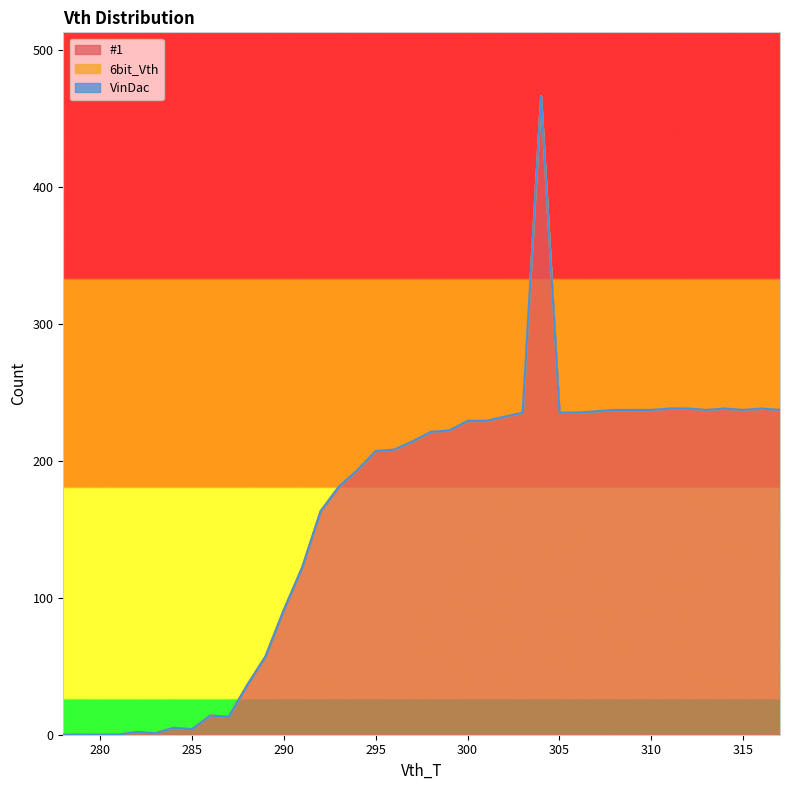

Reading left to right, extract all data points from this chart.

#1: 0	0	0	0	2	1	5	4	14	13	36	57	91	122	163	181	193	207	208	214	221	222	229	229	232	235	466	235	235	236	237	237	237	238	238	237	238	237	238	237
6bit_Vth: 0	0	0	0	0	0	0	0	0	0	0	0	0	0	0	0	0	0	0	0	0	0	0	0	0	0	0	0	0	0	0	0	0	0	0	0	0	0	0	0
VinDac: 0	0	0	0	0	0	0	0	0	0	0	0	0	0	0	0	0	0	0	0	0	0	0	0	0	0	0	0	0	0	0	0	0	0	0	0	0	0	0	0